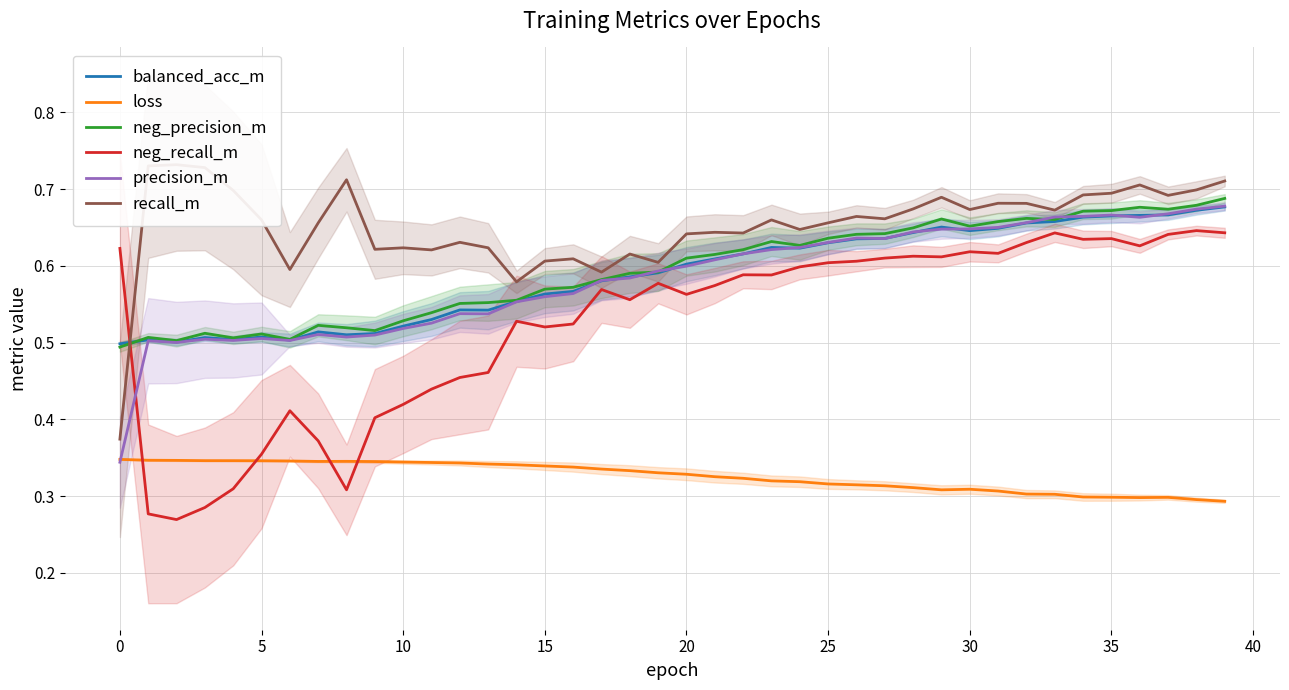

At which category is the sum across all series the highest?

39